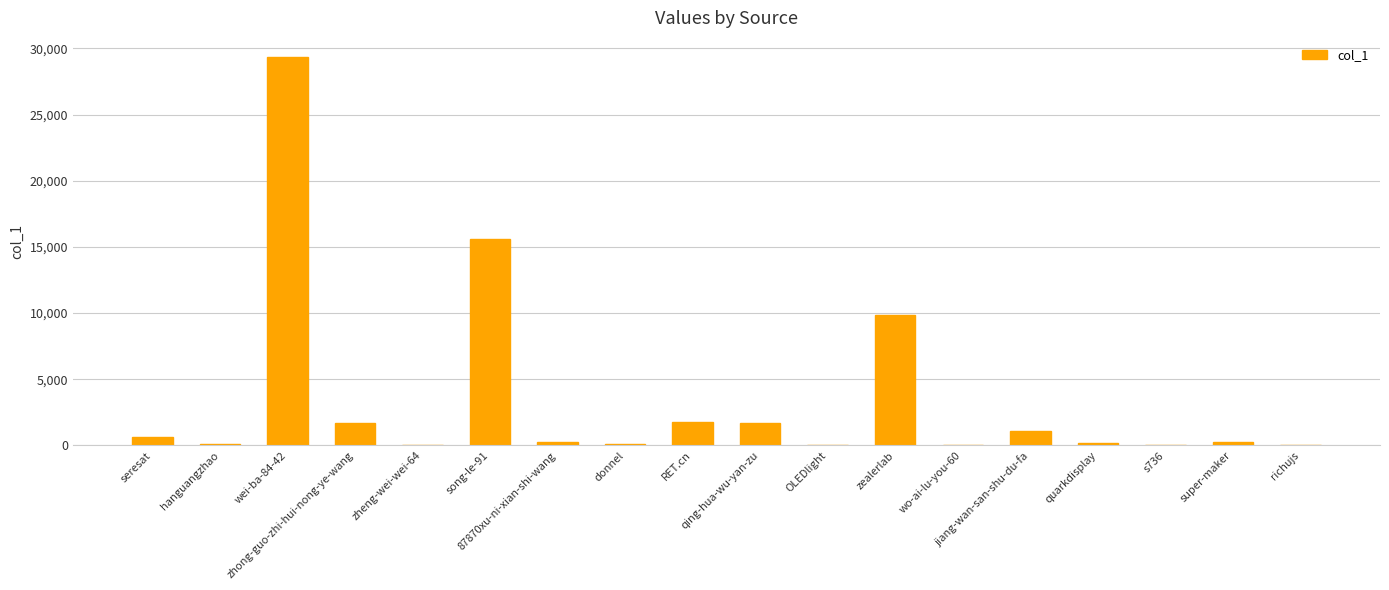

What is the maximum value shown in the chart?

29321